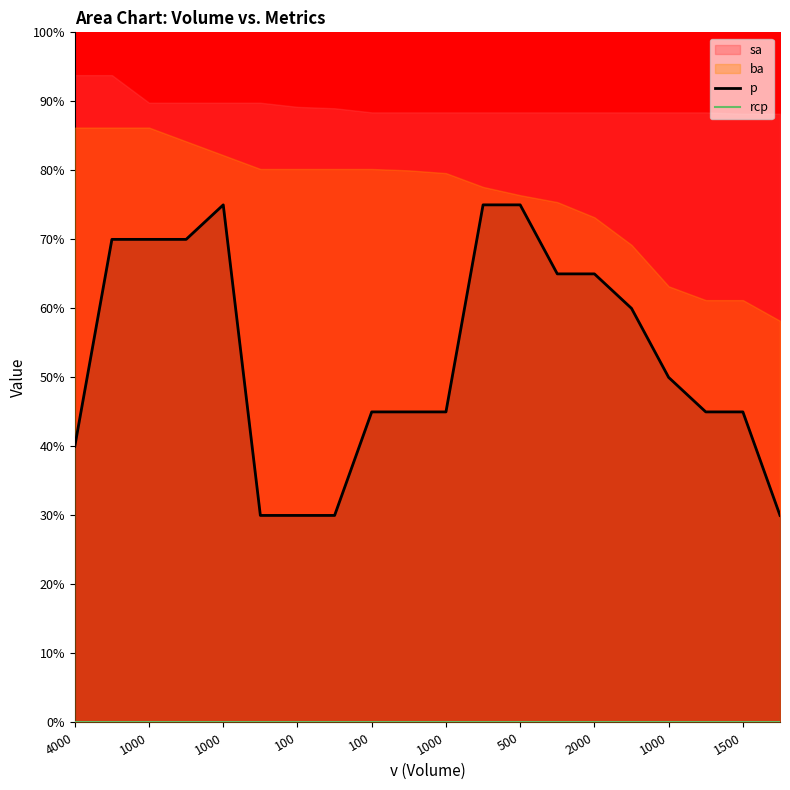

What is the average value of the p series?

53